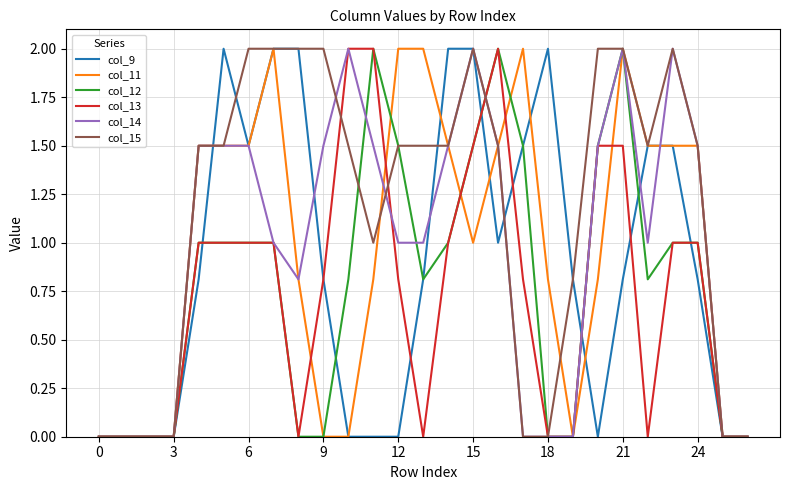

What is the maximum value for col_14?

2.0